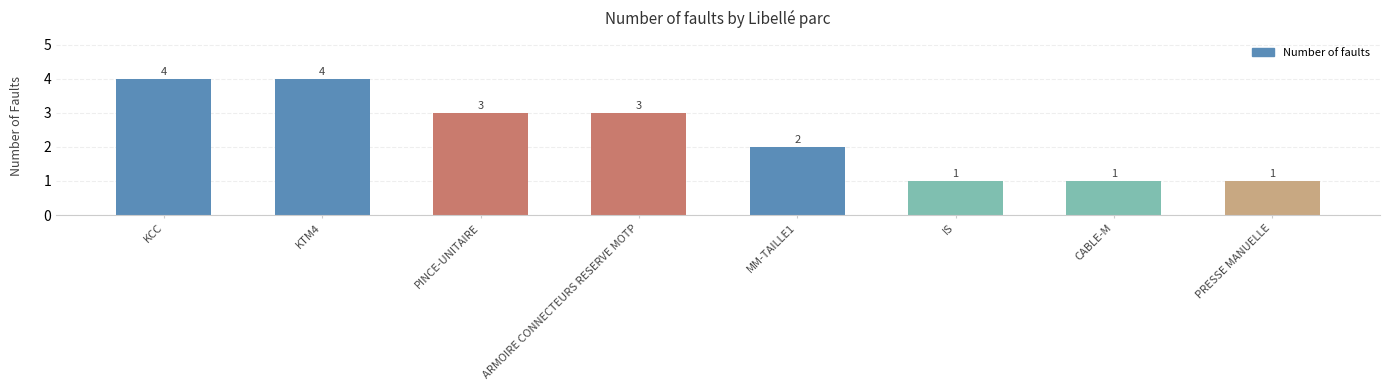

How many categories are shown in the chart?

8